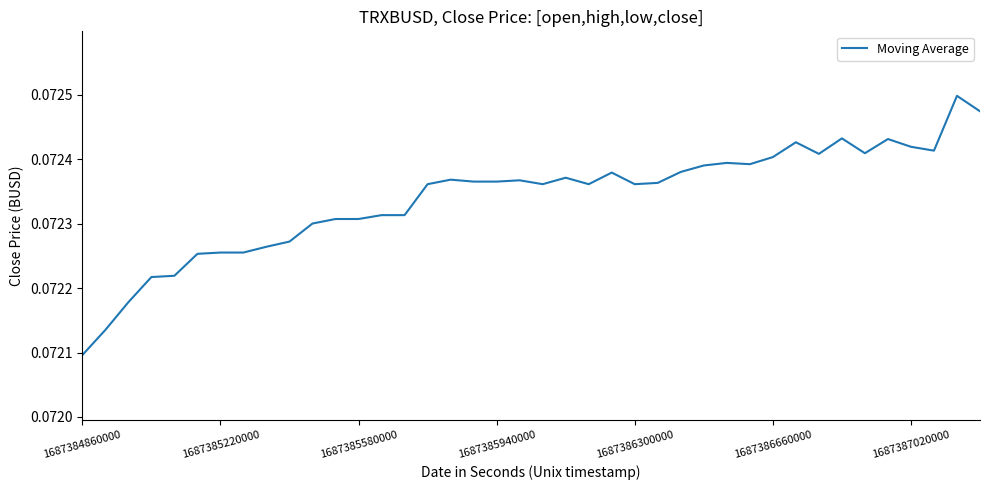

Does the chart display data point markers on the line(s)?

No